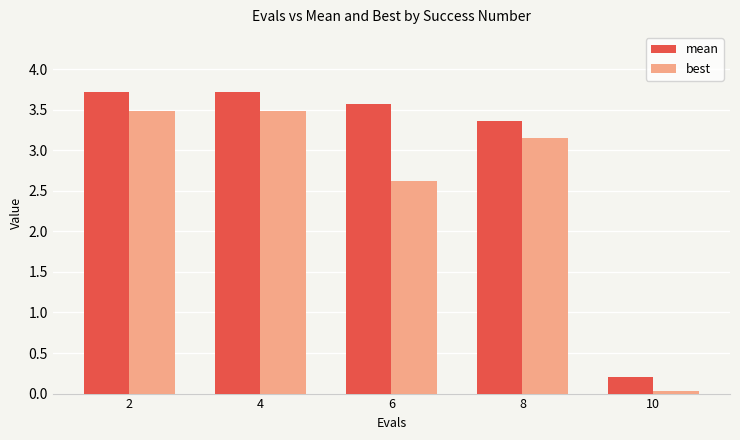

Is it true that mean equals 1.9 at 2?

False